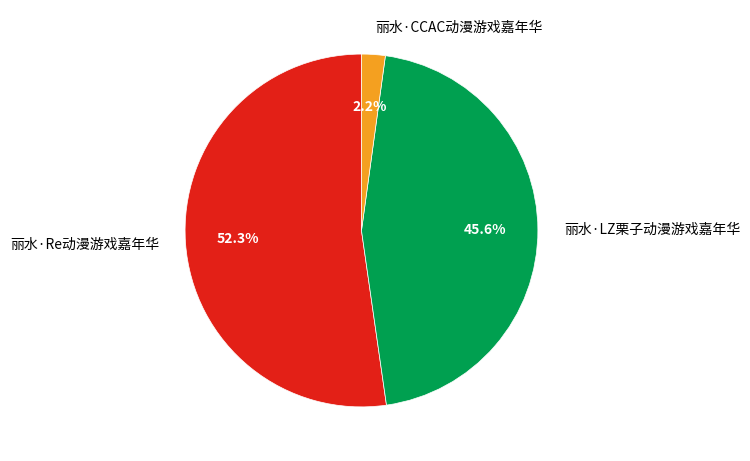

Combined, do 丽水·Re动漫游戏嘉年华 and 丽水·CCAC动漫游戏嘉年华 account for over 50%?

Yes